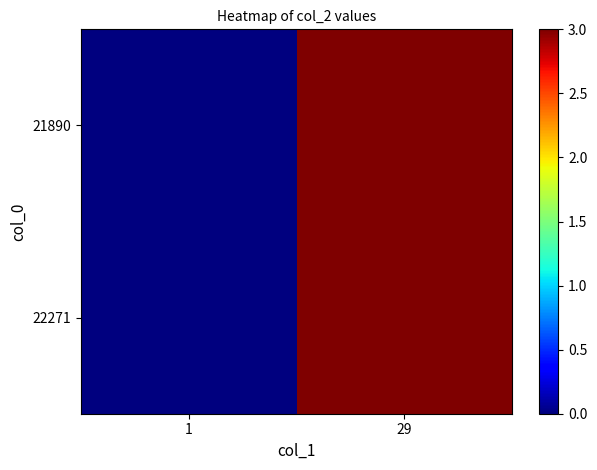

Reading right to left, list all the values displayed in this chart.

21890: 29=3	1=0
22271: 29=3	1=0